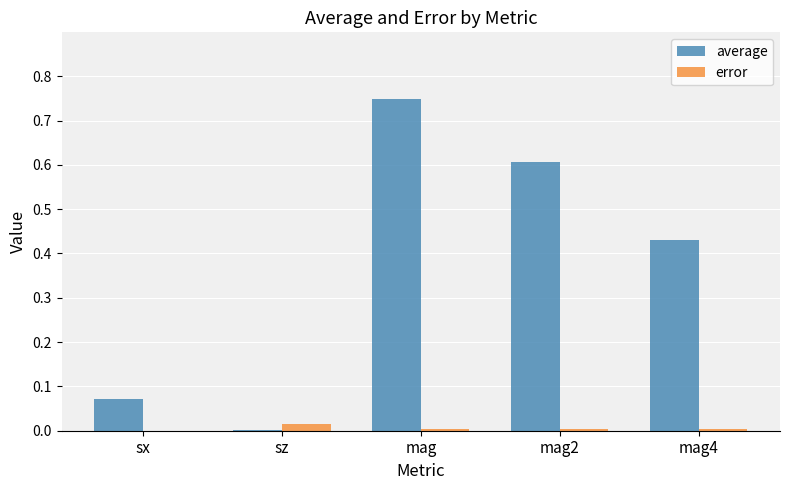

The value of error at sx is 0.0. True or false?

True